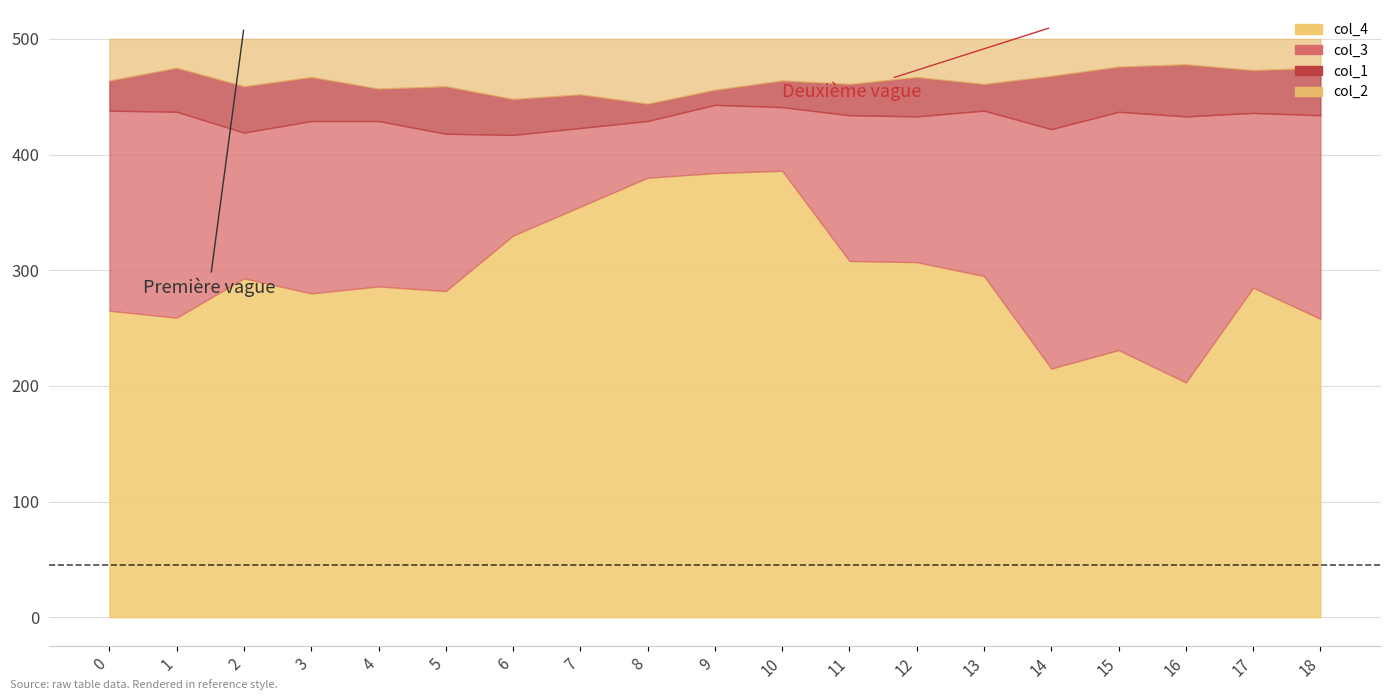

What is the value of the col_3 point at the 15th from the left?

207